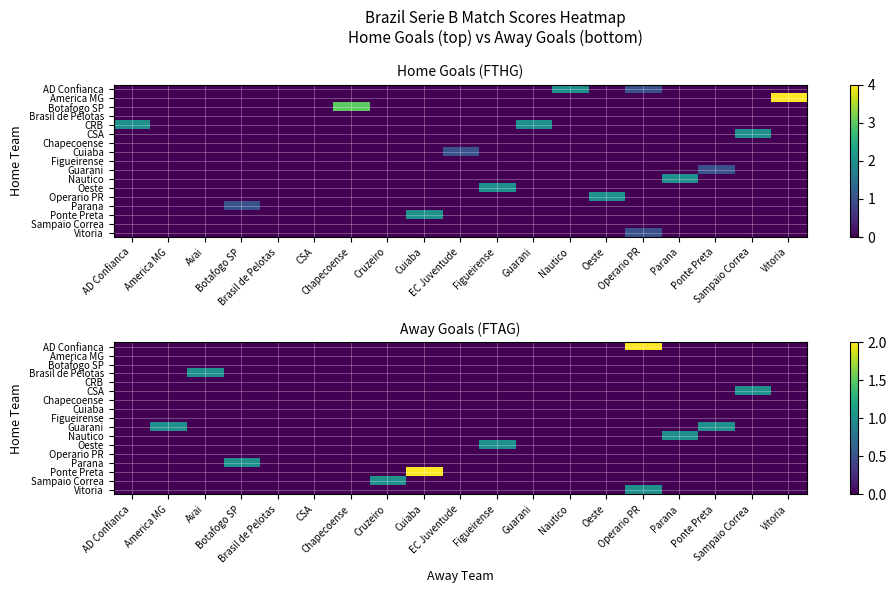

How many categories are shown in the chart?

19